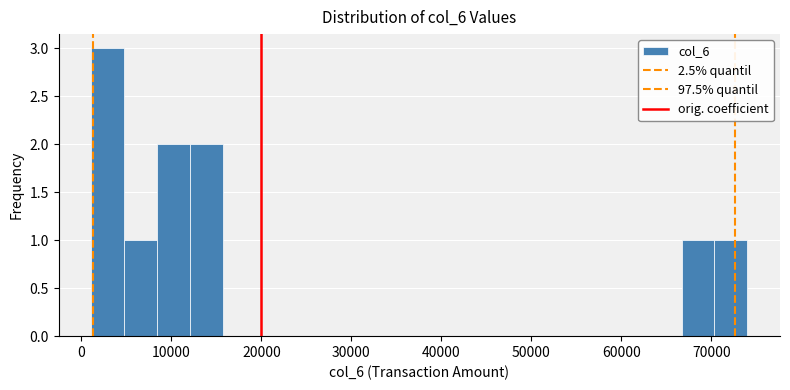

Read against the x-axis, roughly where is the centre of the tallest bar?

3000